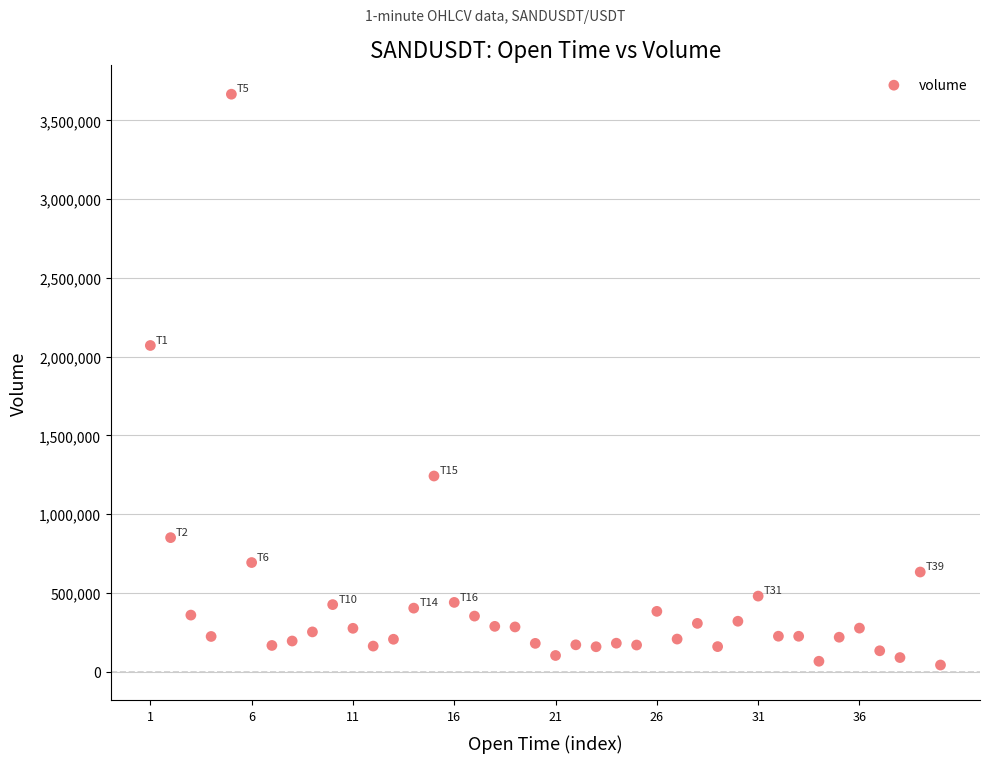

What Y value in the scatter plot is closest to 1853972?

2070661